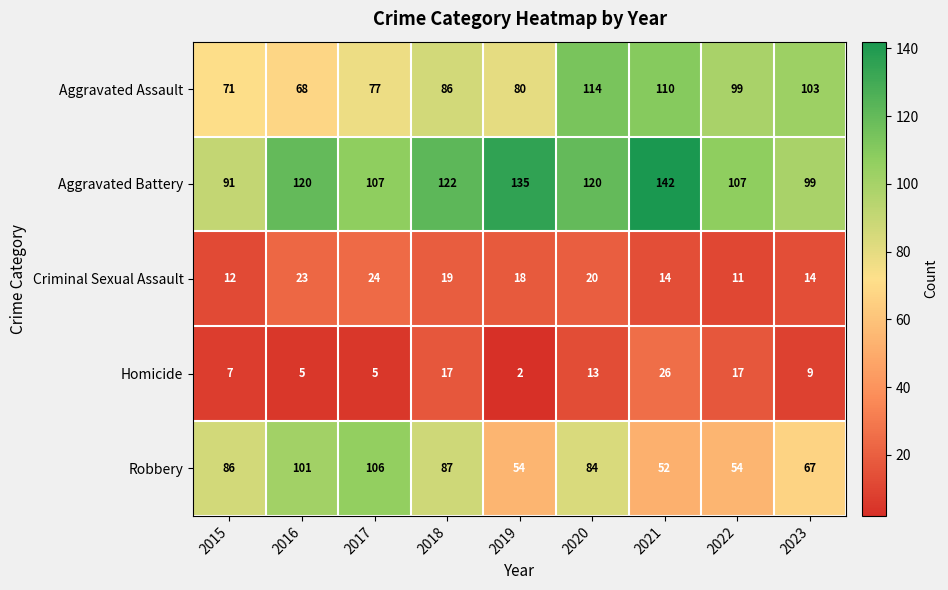

Which category has the lowest value across all series?

2019